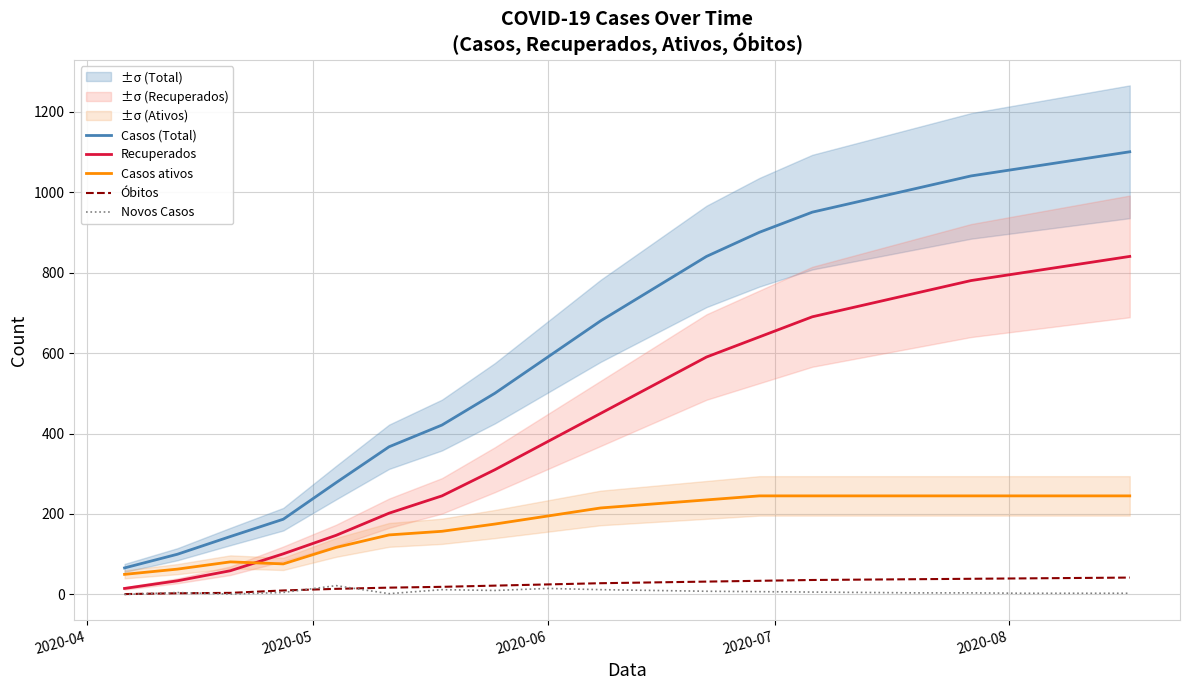

What is the greatest value displayed?

1100.0